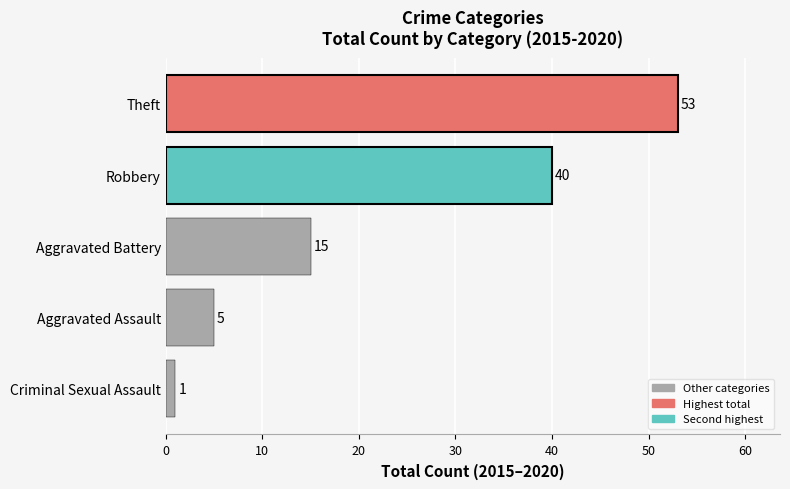

The chart shows a value of 26 at Aggravated Battery. True or false?

False